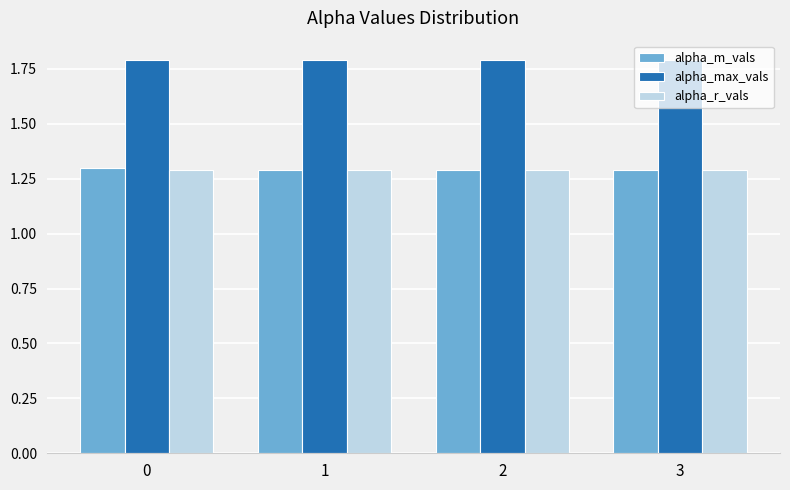

Reading left to right, what are all the values shown in this chart?

alpha_m_vals: 1.3	1.3	1.3	1.3
alpha_max_vals: 1.8	1.8	1.8	1.8
alpha_r_vals: 1.3	1.3	1.3	1.3